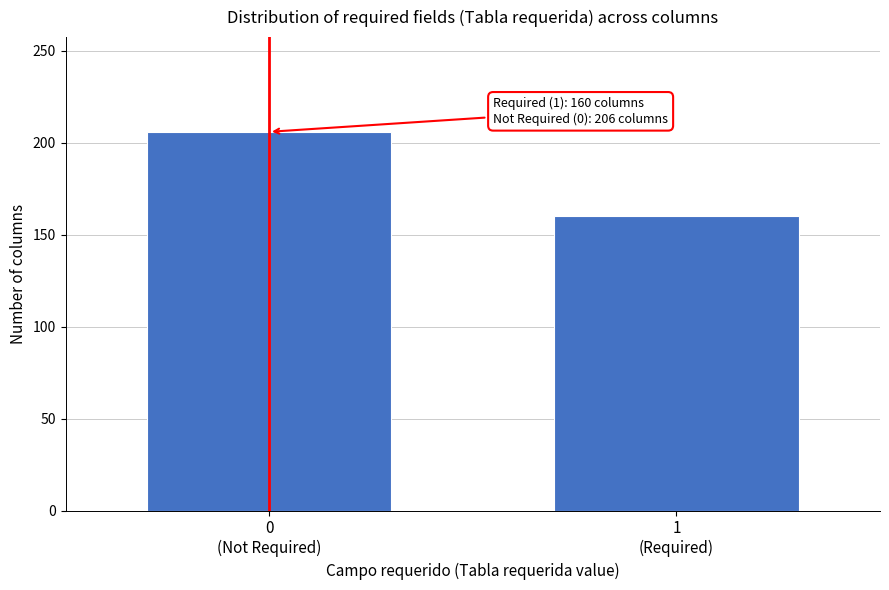

Reading left to right, extract all data points from this chart.

206	160